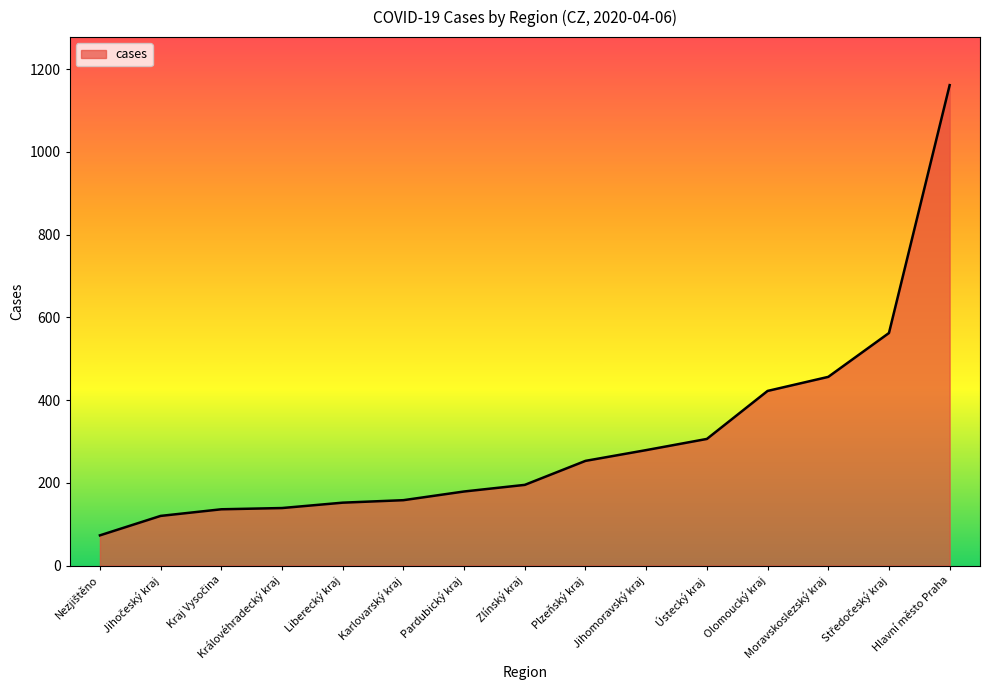

How many lines are shown in the chart?

1